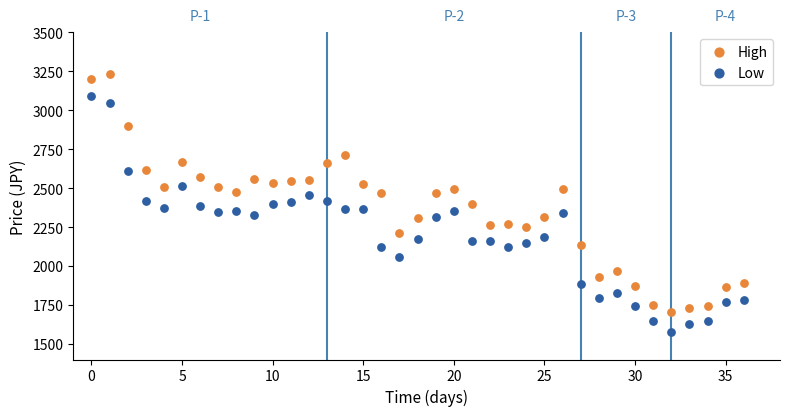

Which series reaches the minimum Y coordinate?

Low